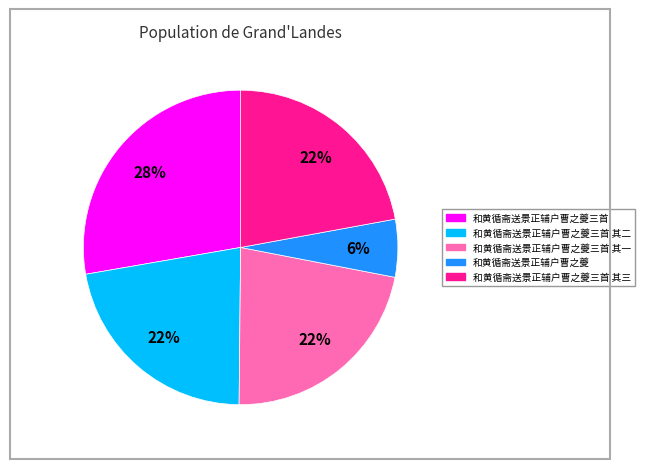

Does any single category account for the majority?

No